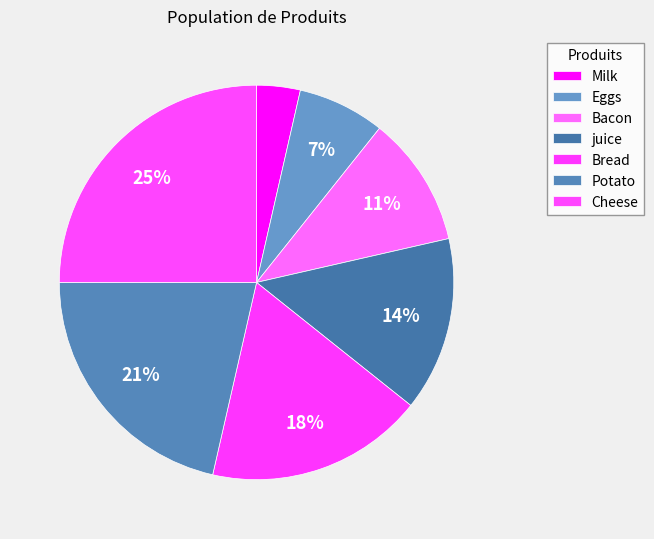

Count the number of slices in the pie.

7